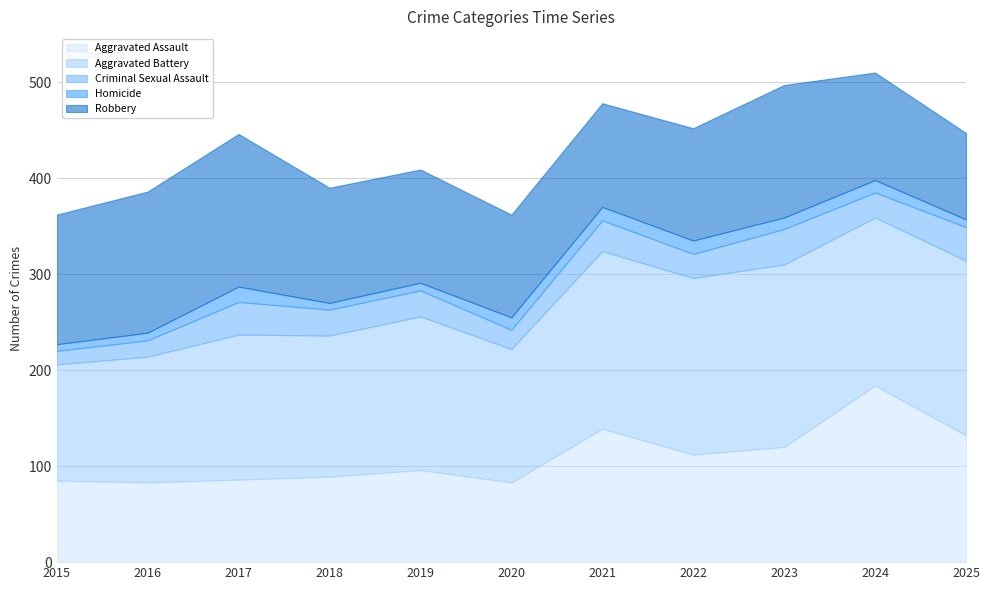

How many data points does each series have?

11